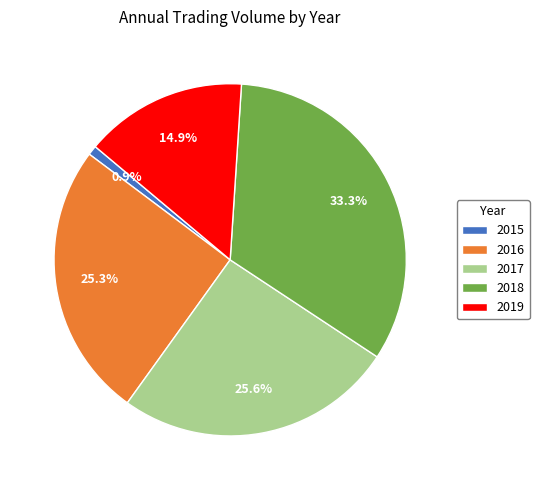

How much of the chart is everything except 2018?

66.7%